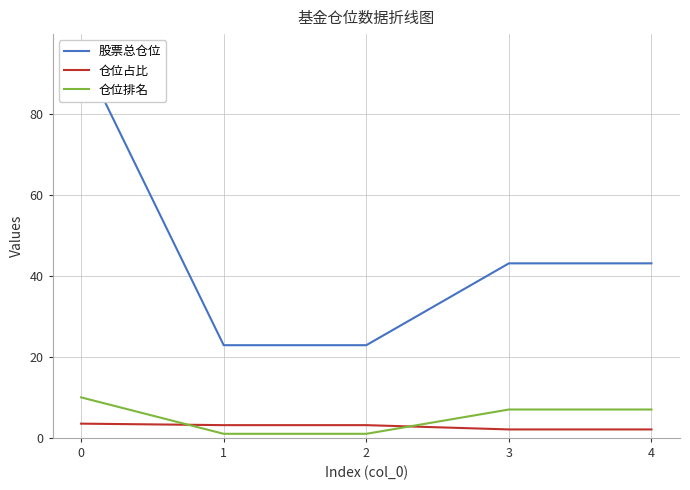

What is the difference between the maximum and minimum values in the 仓位排名 series?

9.0